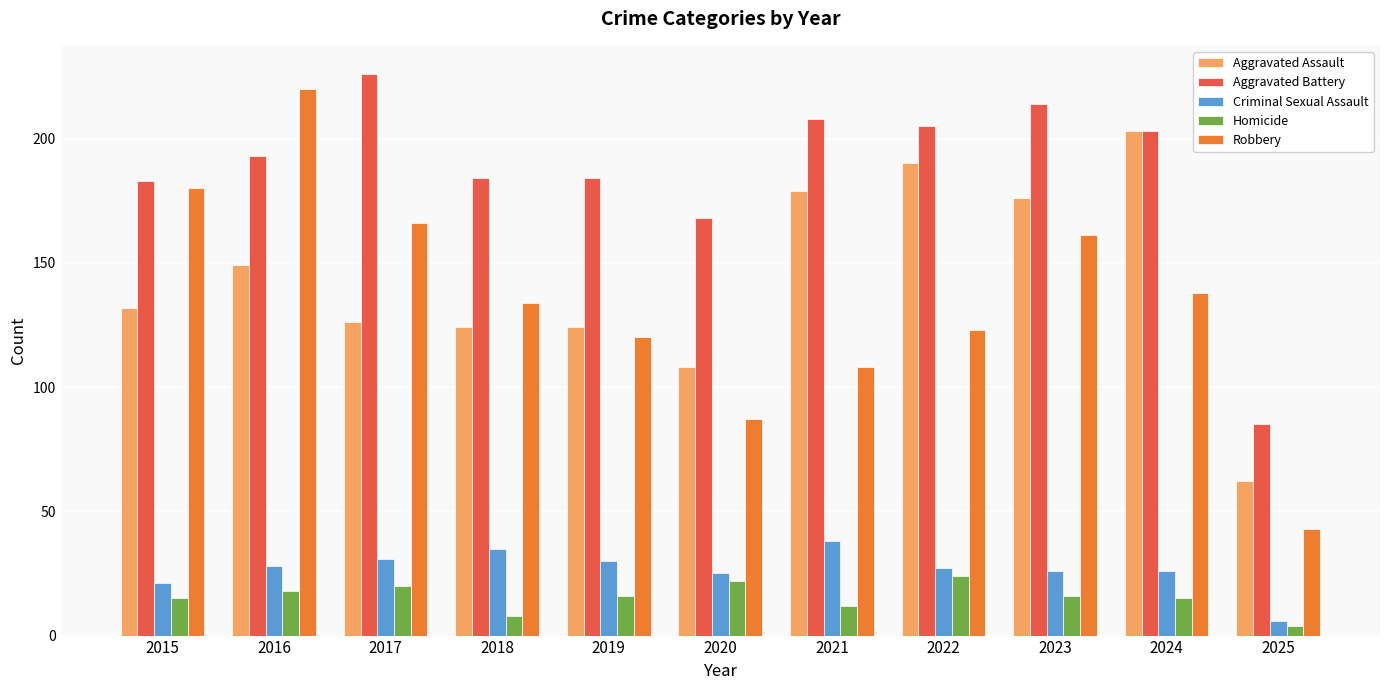

What is the minimum value for Homicide?

4